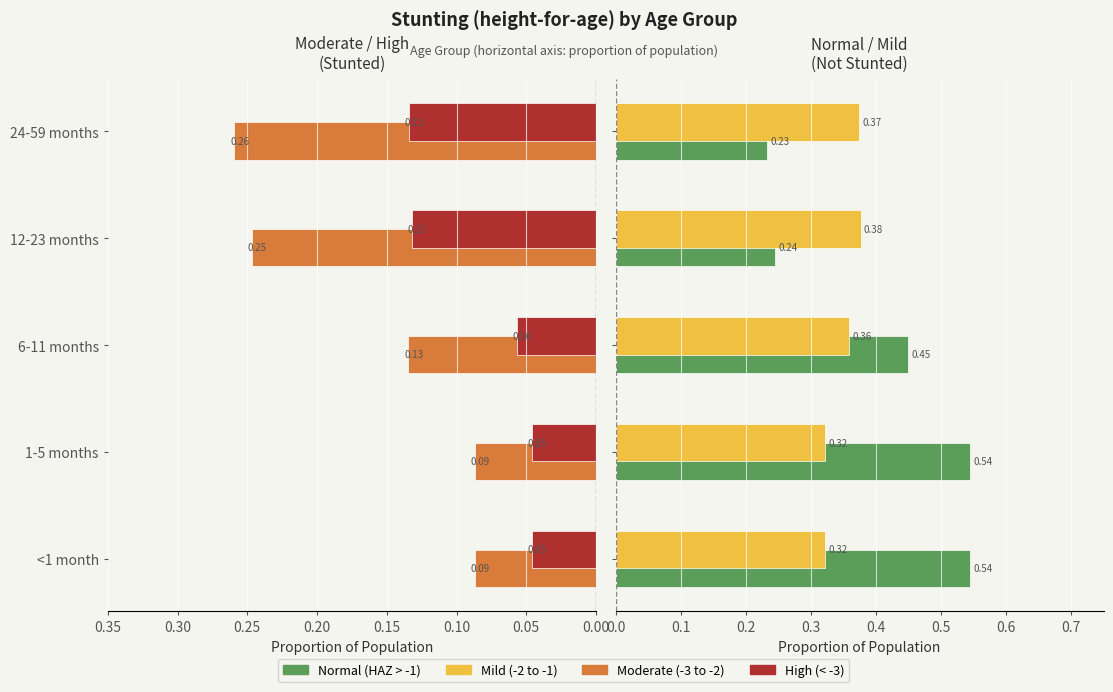

List the series in order of their overall mean, highest first.

Normal, Mild, Moderate, High